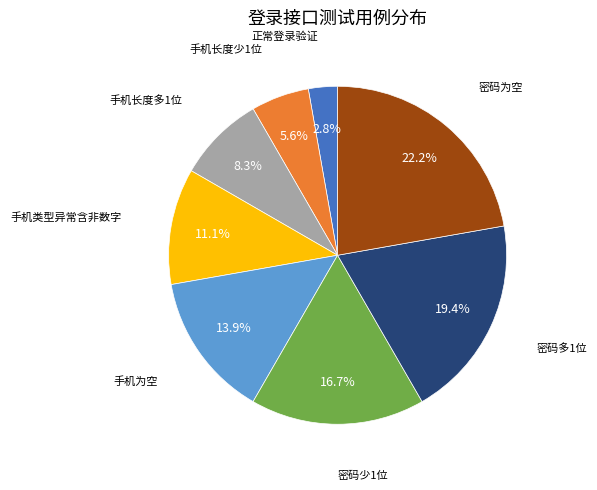

To the nearest percent, what is the average slice percentage?

12%